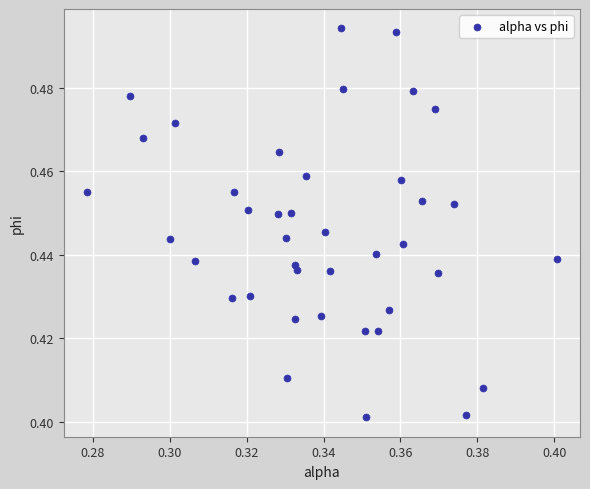

How many data points are displayed?

40